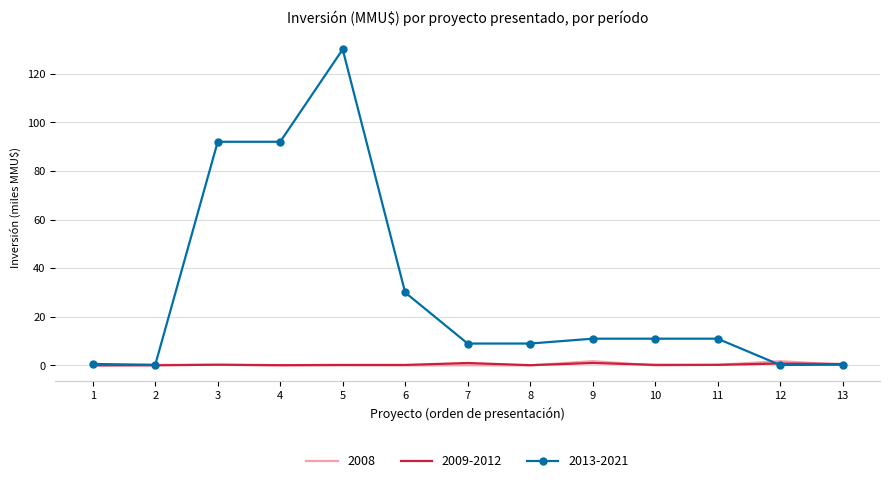

Is the value of 2009-2012 at 8 greater than the value of 2008 at 12?

No